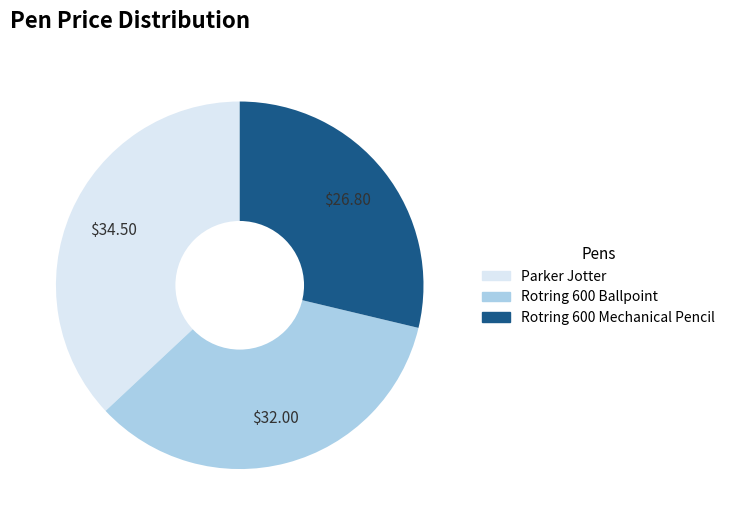

Which has a higher value, Rotring 600 Mechanical Pencil or Parker Jotter?

Parker Jotter